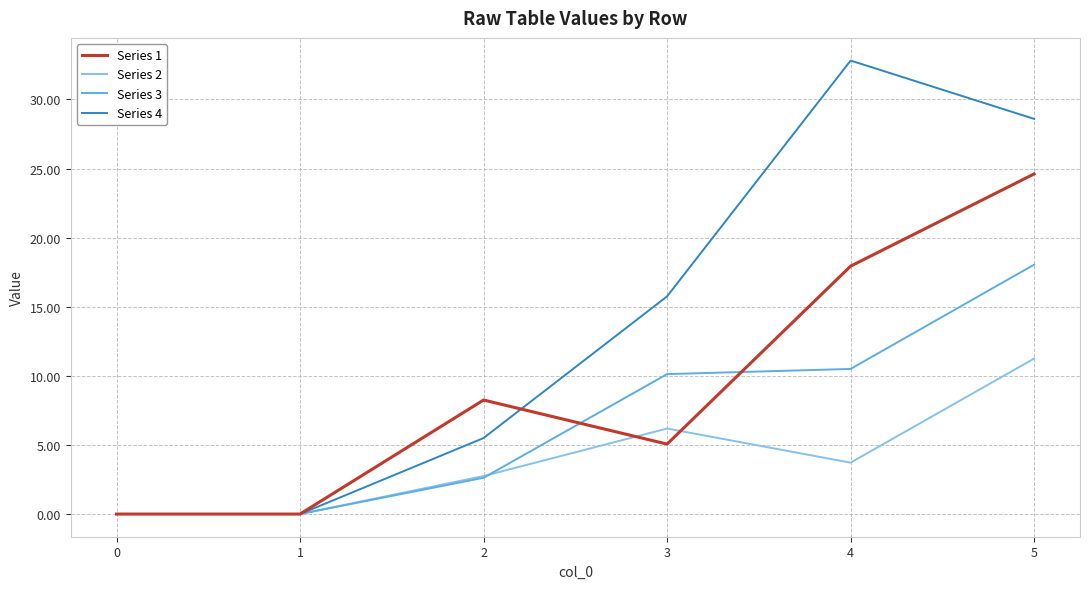

Which series has the largest total across all categories?

Series 4